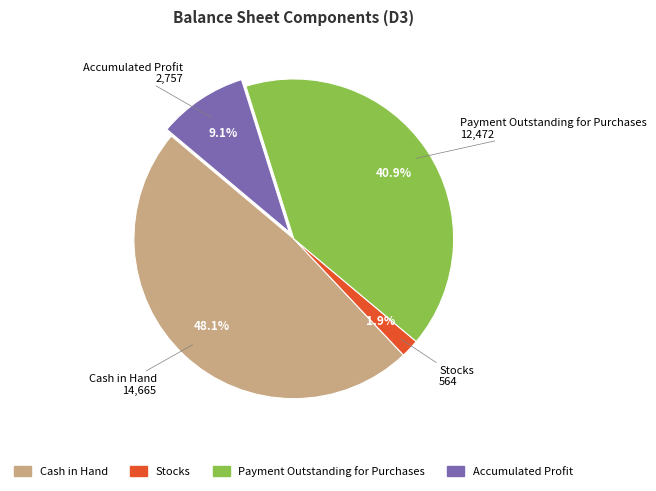

Count the number of slices in the pie.

4